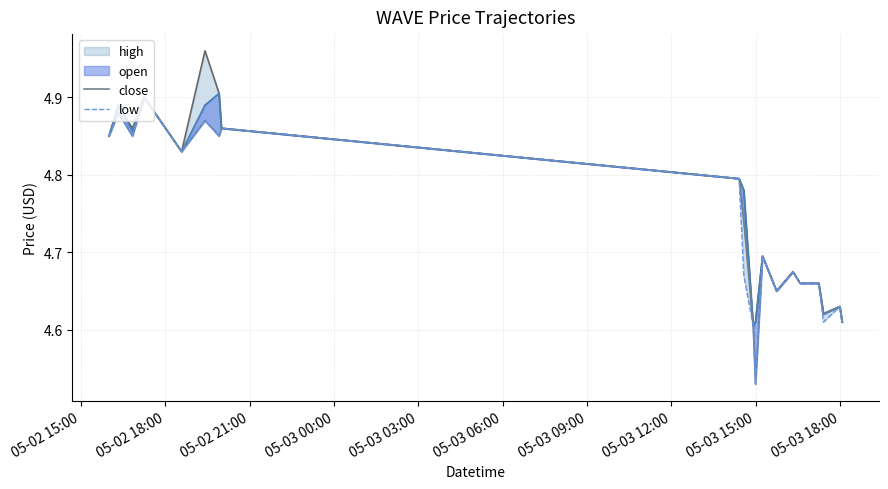

Count the low values in the range 4 to 5.

20